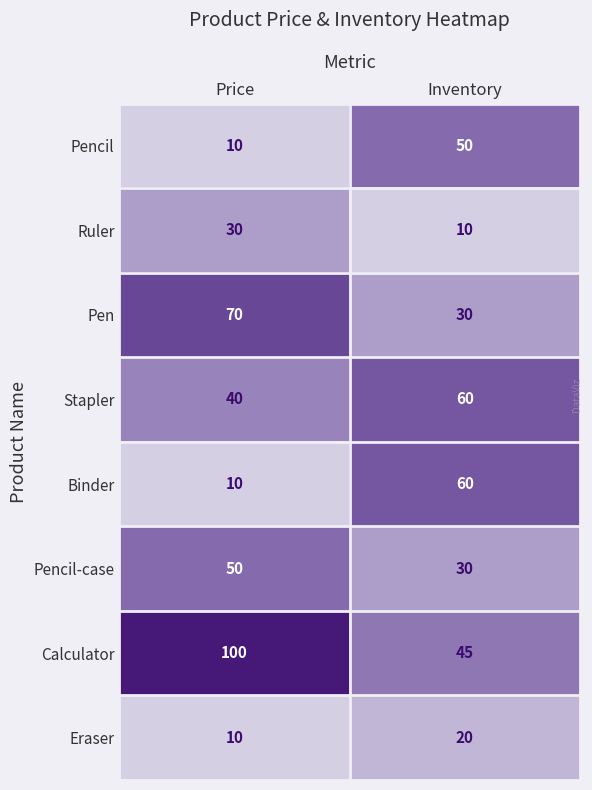

What is the minimum value shown in the chart?

10